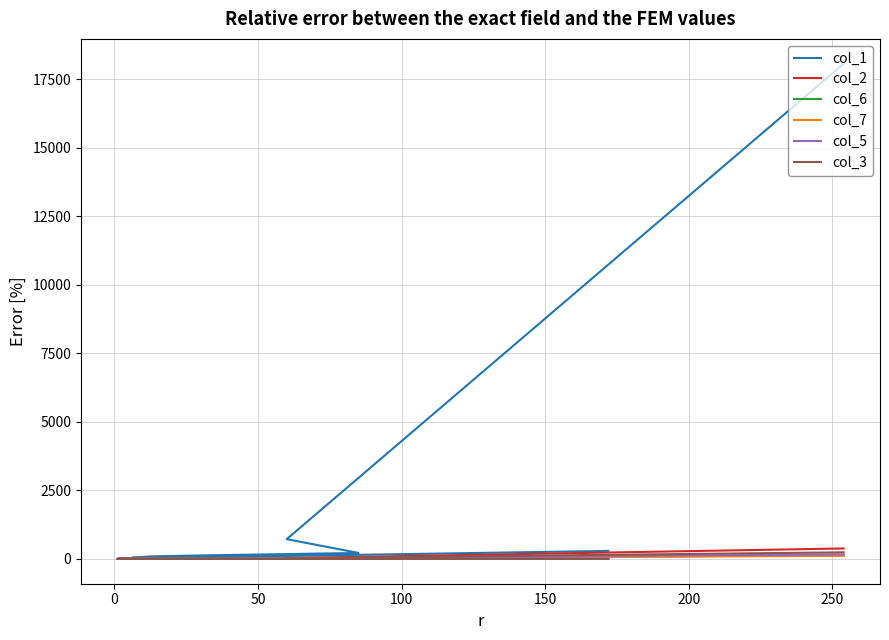

Which series has the widest spread of values?

col_1